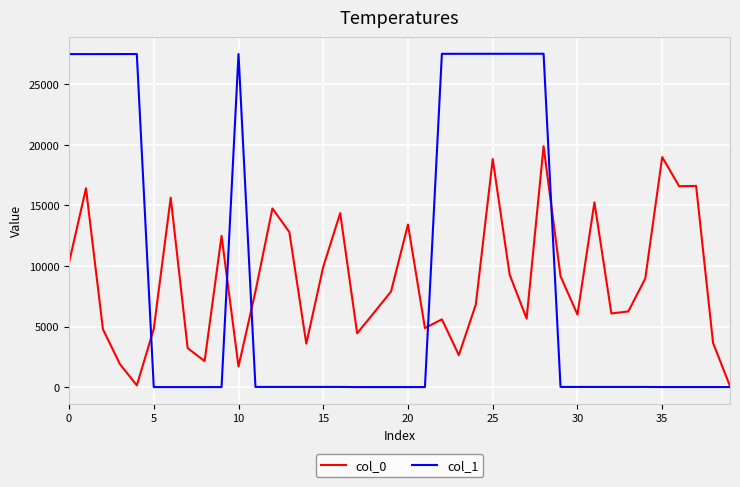

What is the sum of all col_1 values?

358067